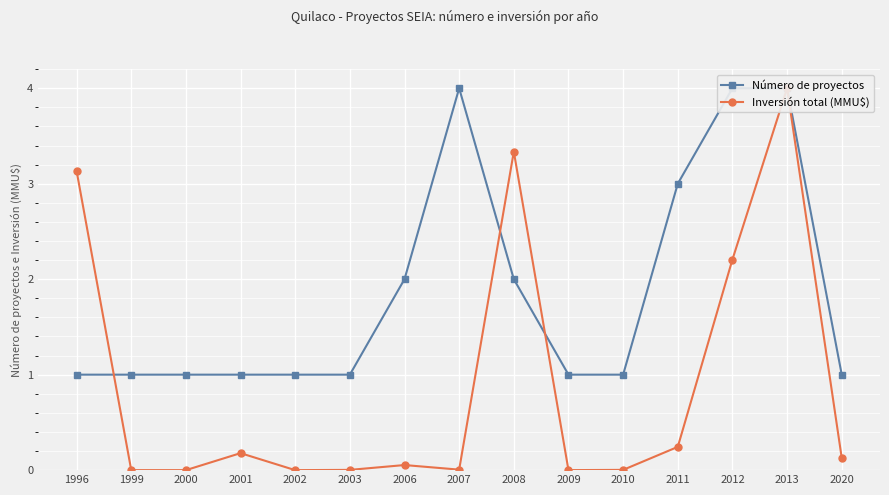

True or false: Número de proyectos has more than 0 interior local peaks.

True